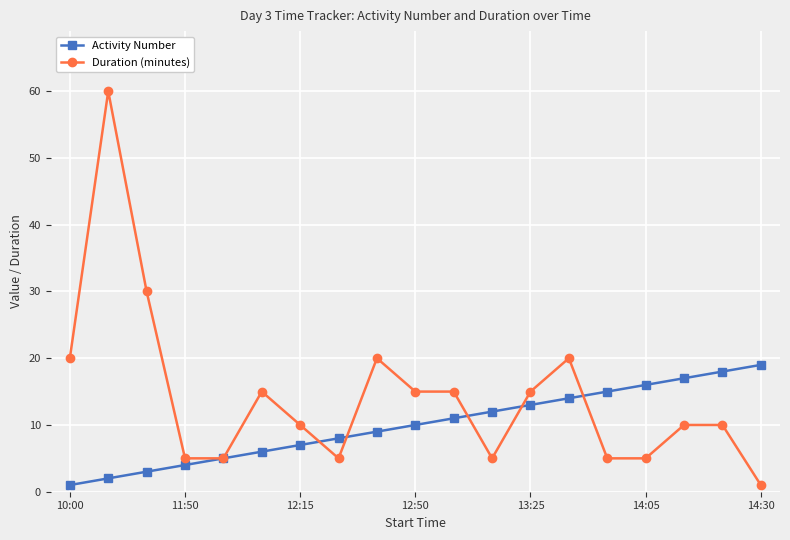

Which series has the largest total across all categories?

Duration (minutes)